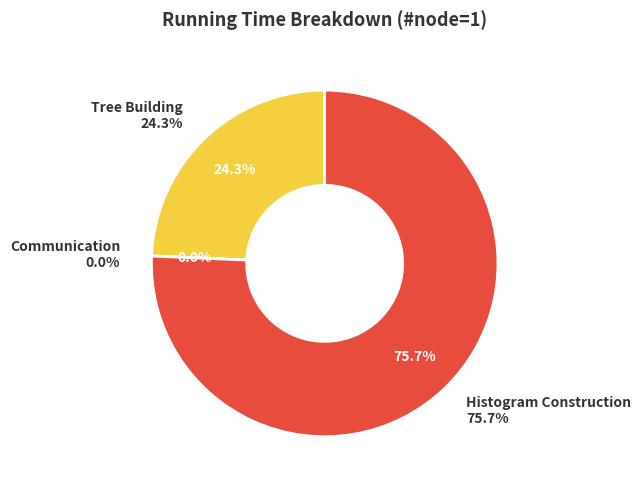

To the nearest percent, what is the difference between the Communication and Histogram Construction slice percentages?

76%